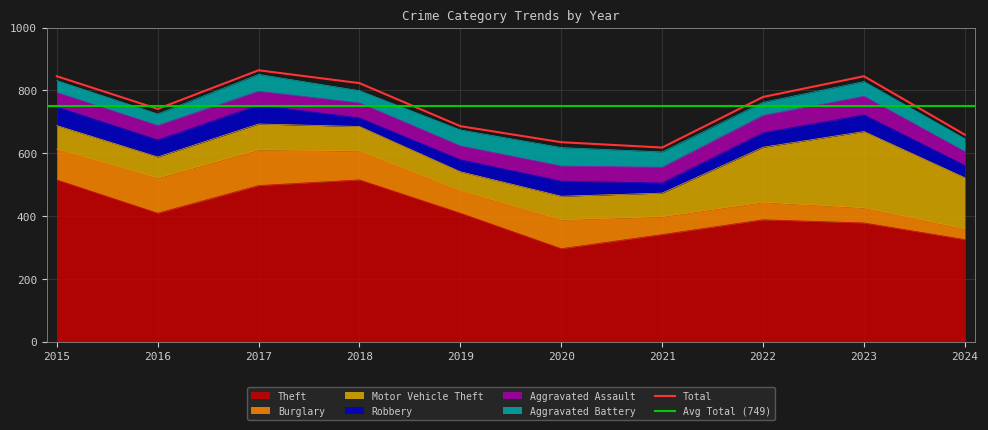

Is it true that Theft equals 388 at 2022?

True